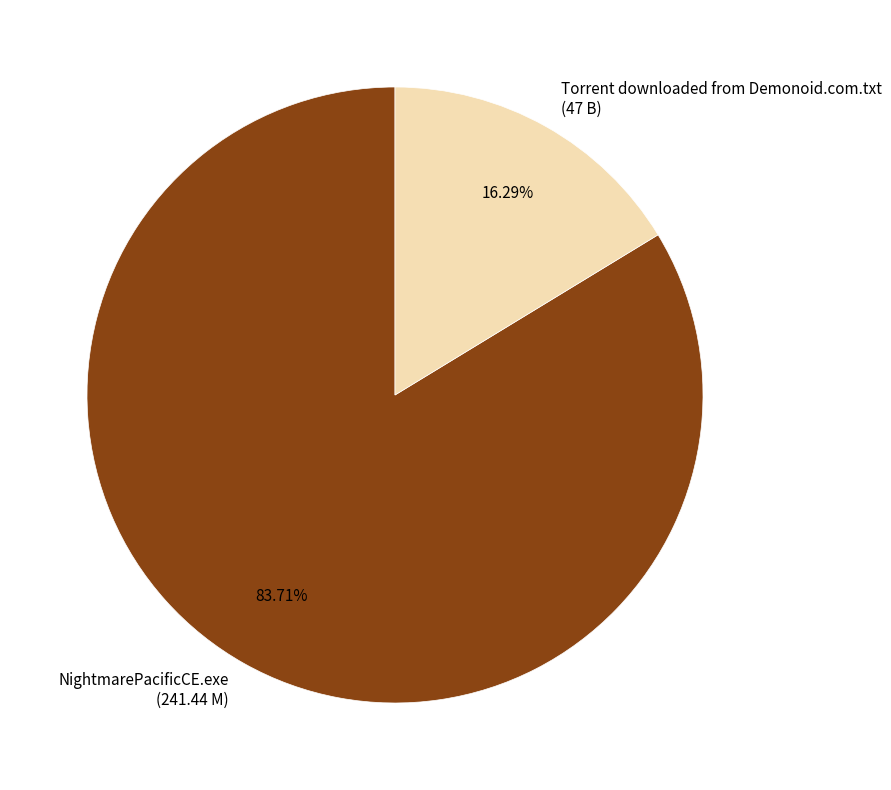

To the nearest percent, what percentage of the pie is NightmarePacificCE.exe?

84%